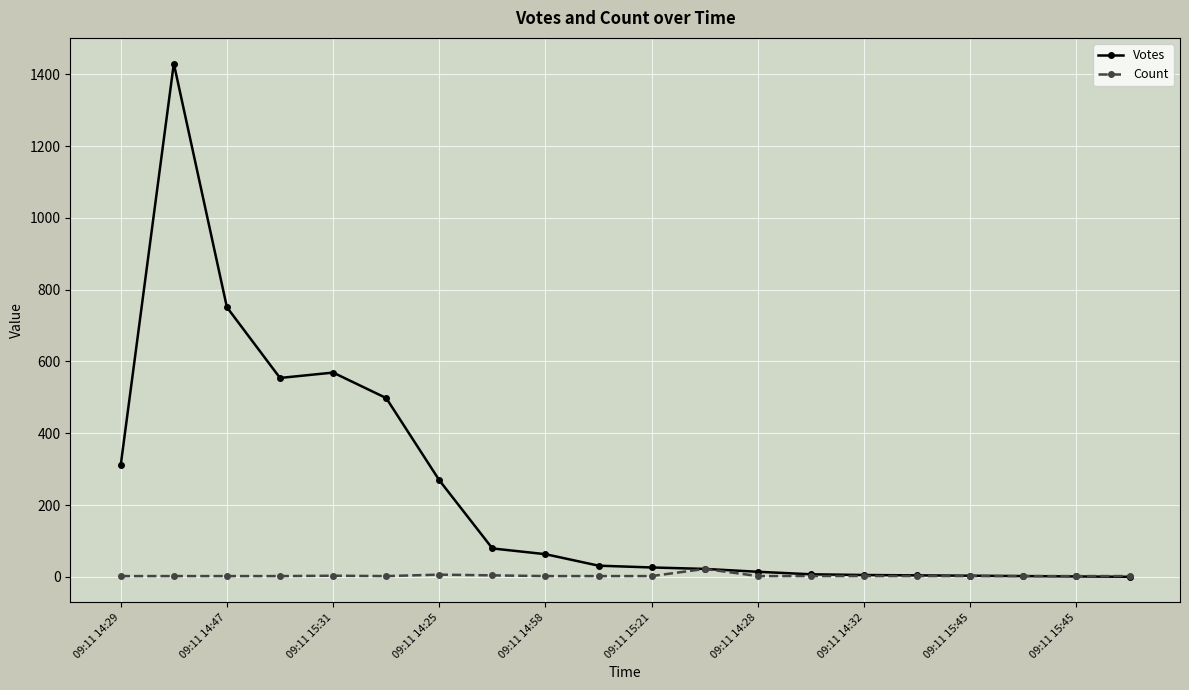

Rank the series by their average value, from lowest to highest.

Count, Votes